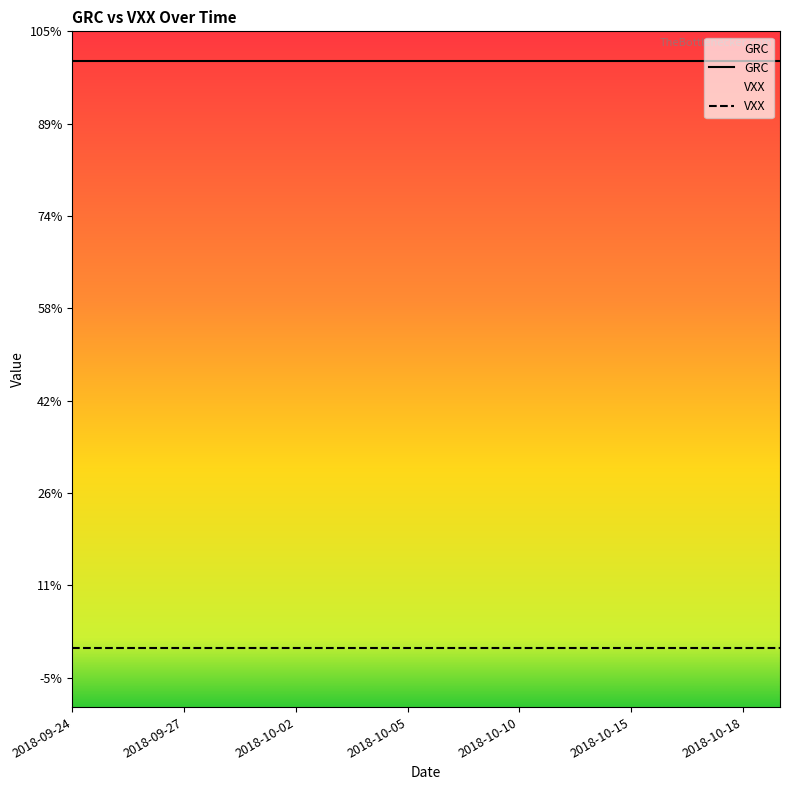

True or false: GRC has more than 1 interior local peaks.

False